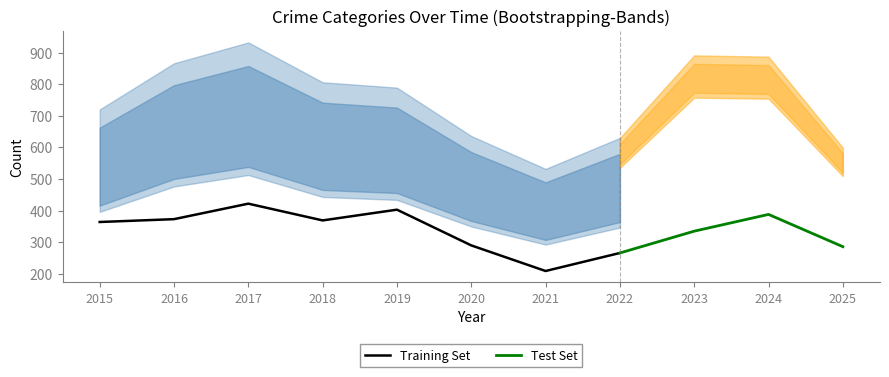

How many data points does each series have?

11